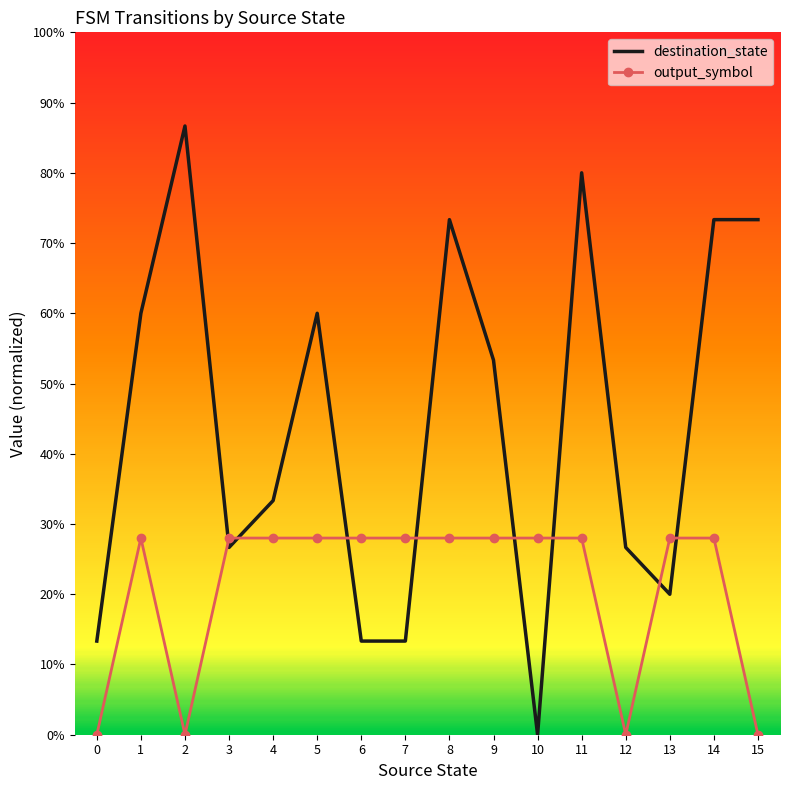

What is the value of the destination_state point at the 15th from the left?

73.3